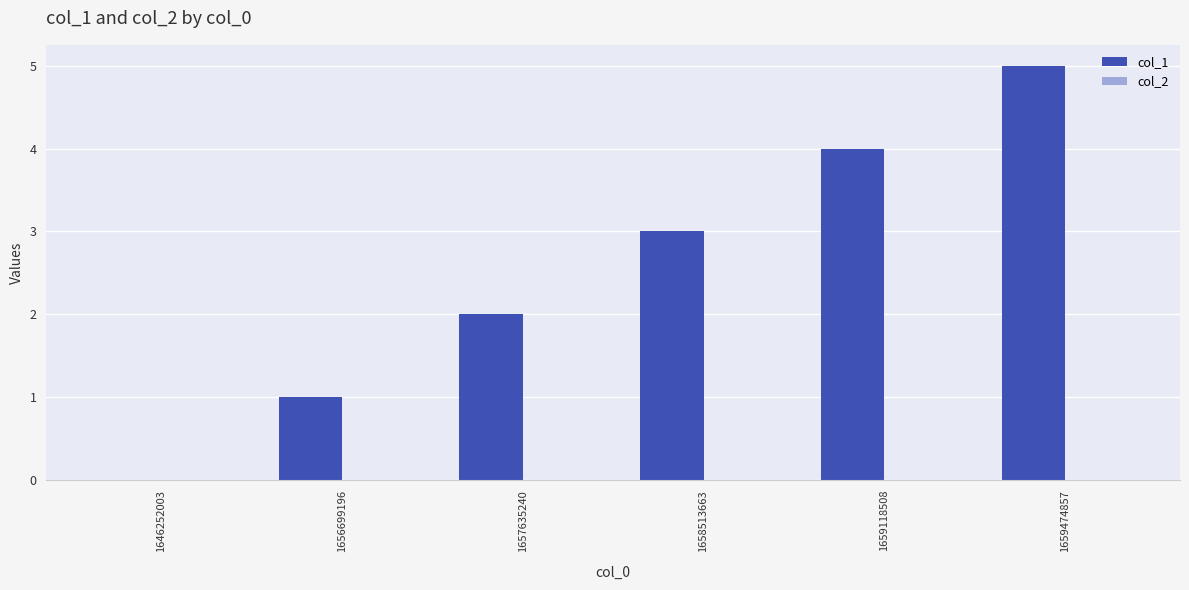

The value at 1659474857 is 8. True or false?

False